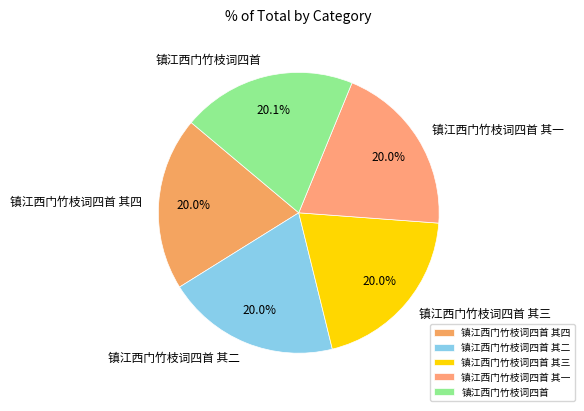

To the nearest percent, what percentage of the pie is 镇江西门竹枝词四首 其四?

20%